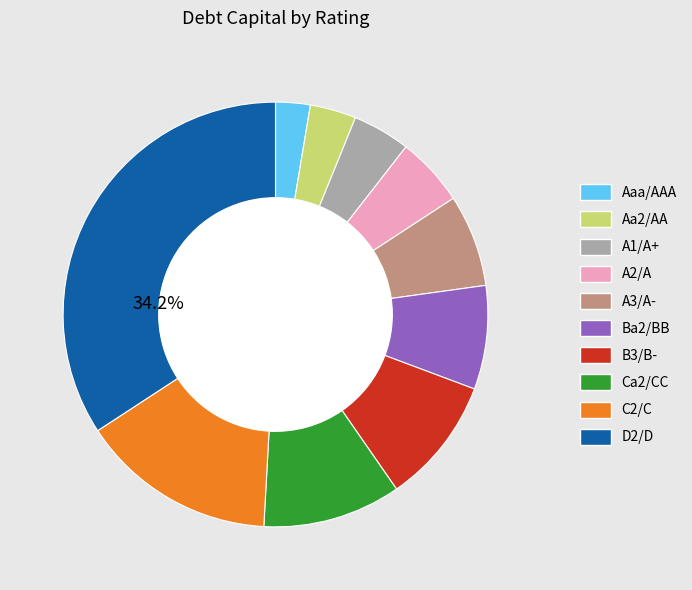

How many segments does this pie chart have?

10